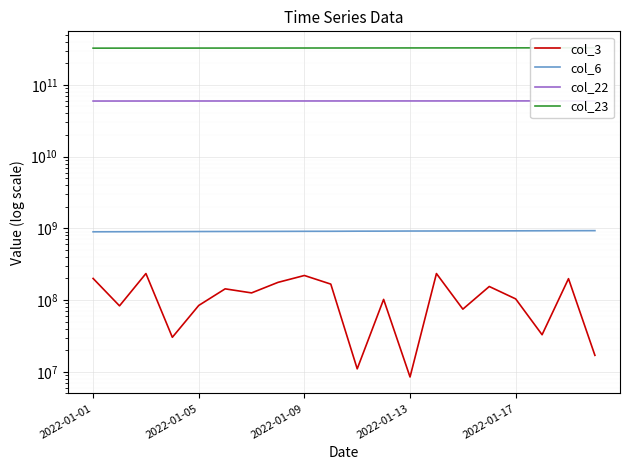

At how many categories does at least one series exceed 241483944703?

20